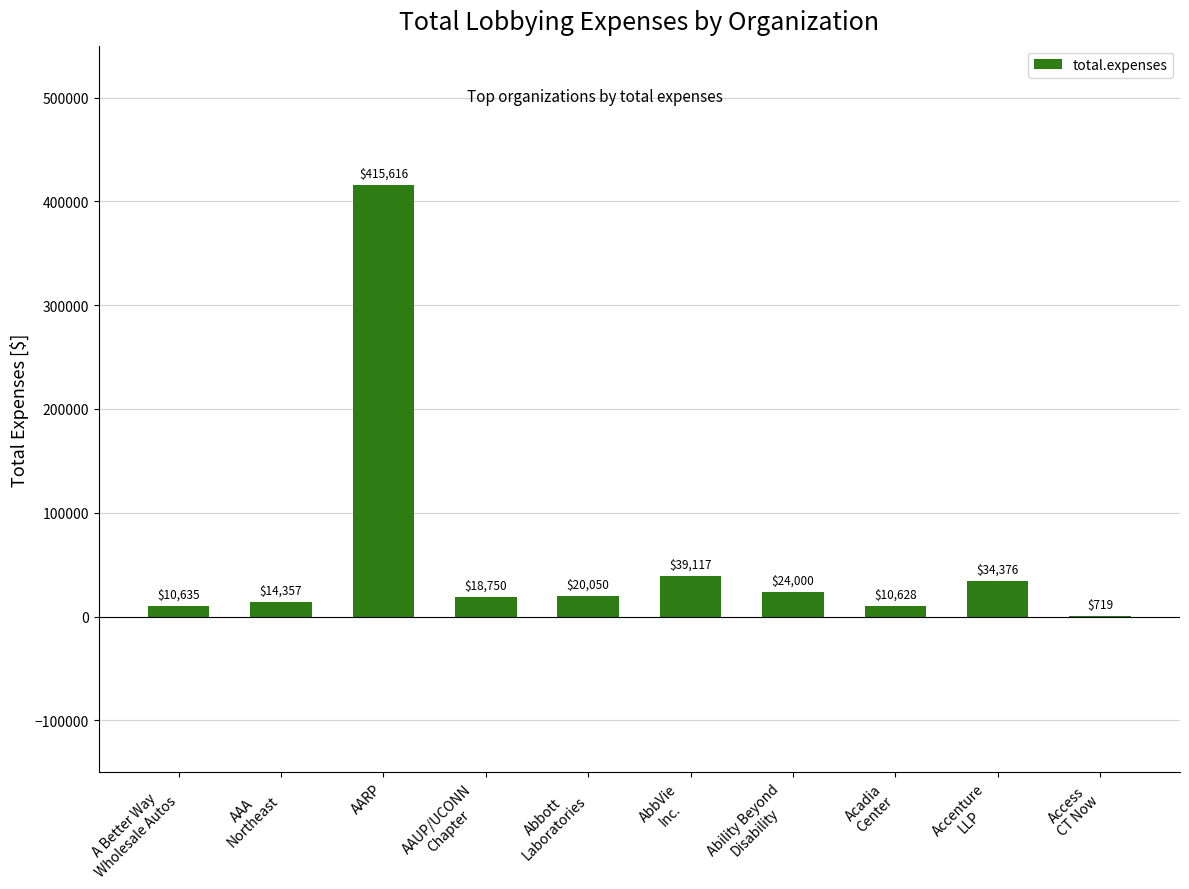

What is the change in value from AARP to AAUP/UCONN
Chapter?

-396866.2